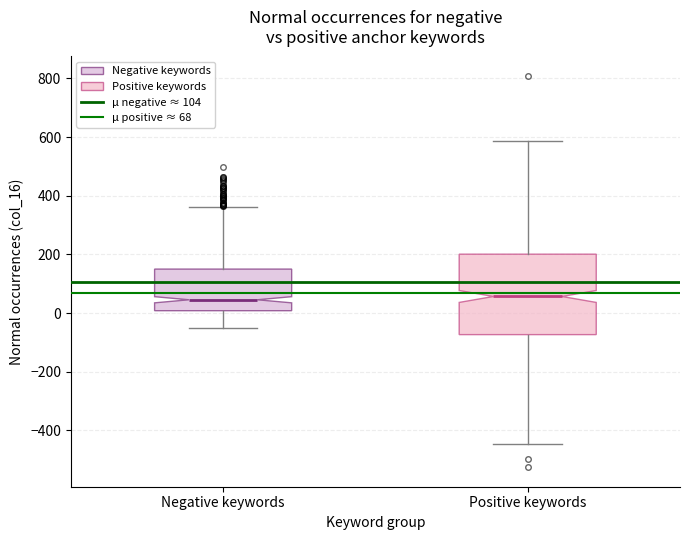

Reading left to right, transcribe this box plot: for each box, give where its median line is, the range the box spans, and where its two whiskers end, as read against the y-axis. The values are not printed on the chart, so give them approximately, as read against the axis.

Negative keywords: median 40, box 0 to 140, whiskers -60 to 360
Positive keywords: median 60, box -80 to 200, whiskers -440 to 580